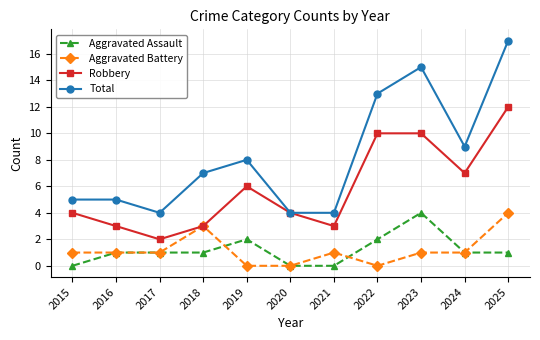

How many lines are shown in the chart?

4